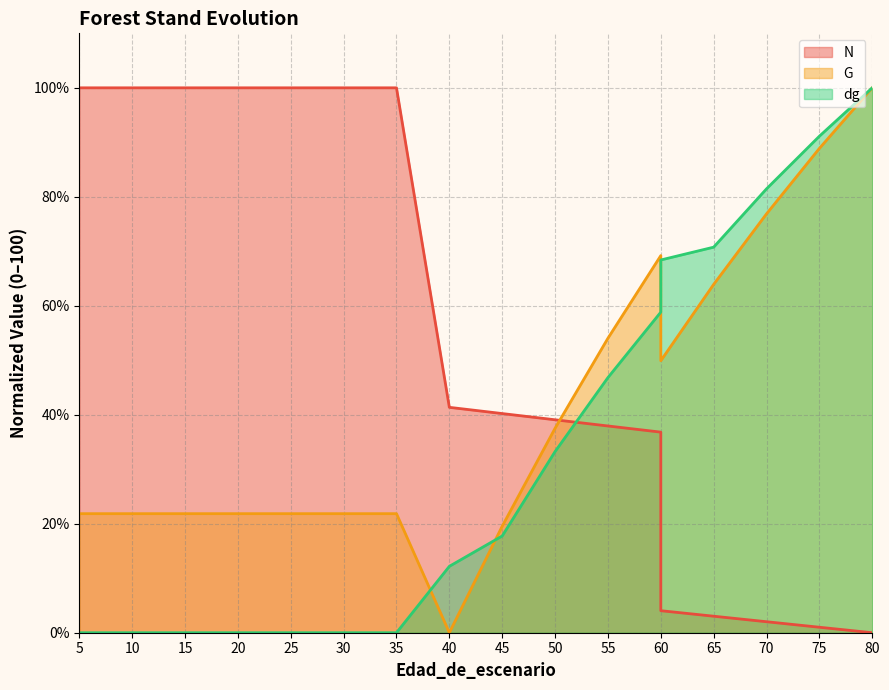

How many categories are shown in the chart?

19